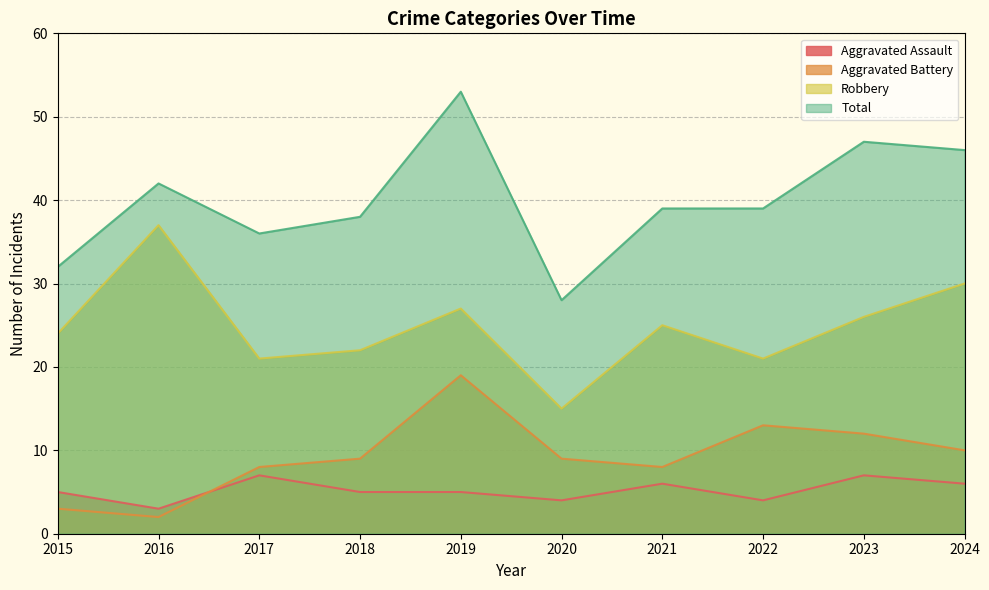

Which has a higher value, 2020 or 2018?

2018